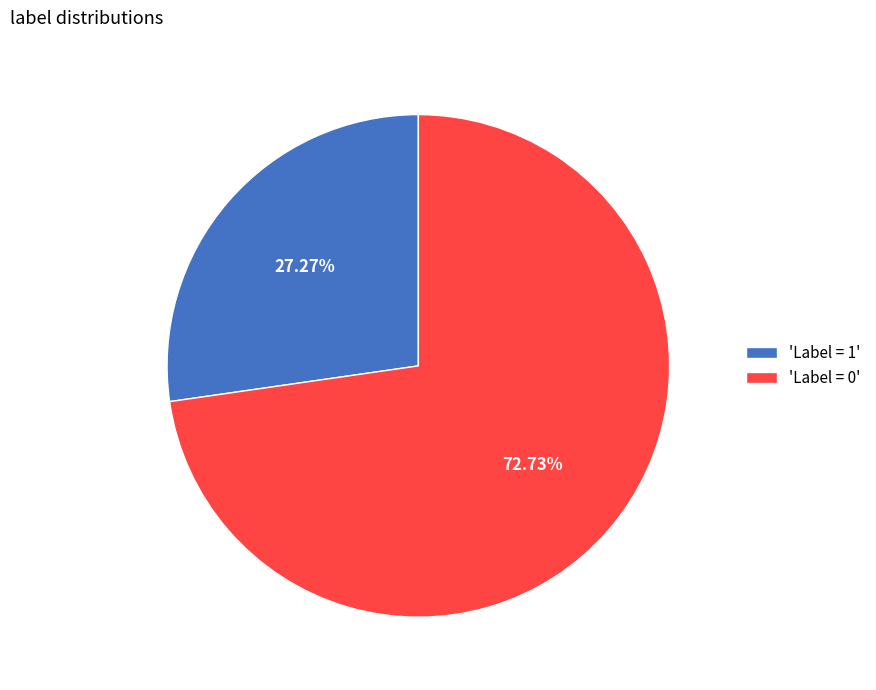

Count the number of slices in the pie.

2